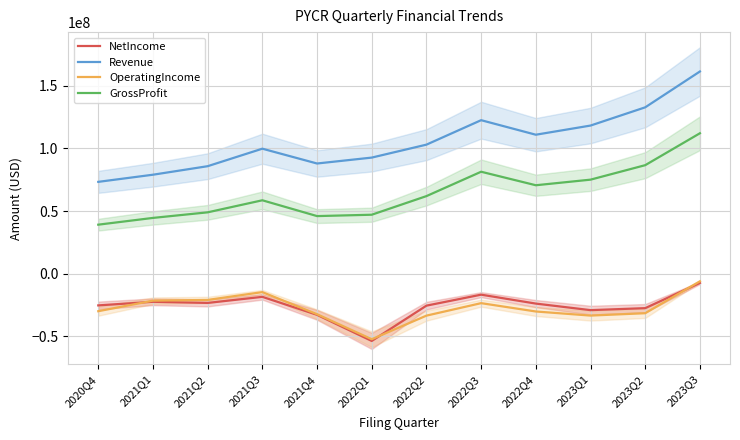

What is the difference between the Revenue values at 2022Q1 and 2023Q2?

40132000